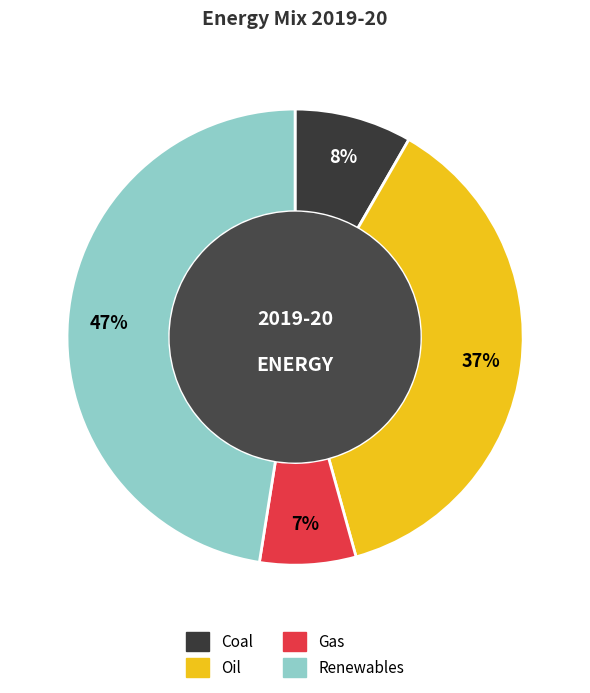

Is the sum of Renewables and Oil greater than half?

Yes